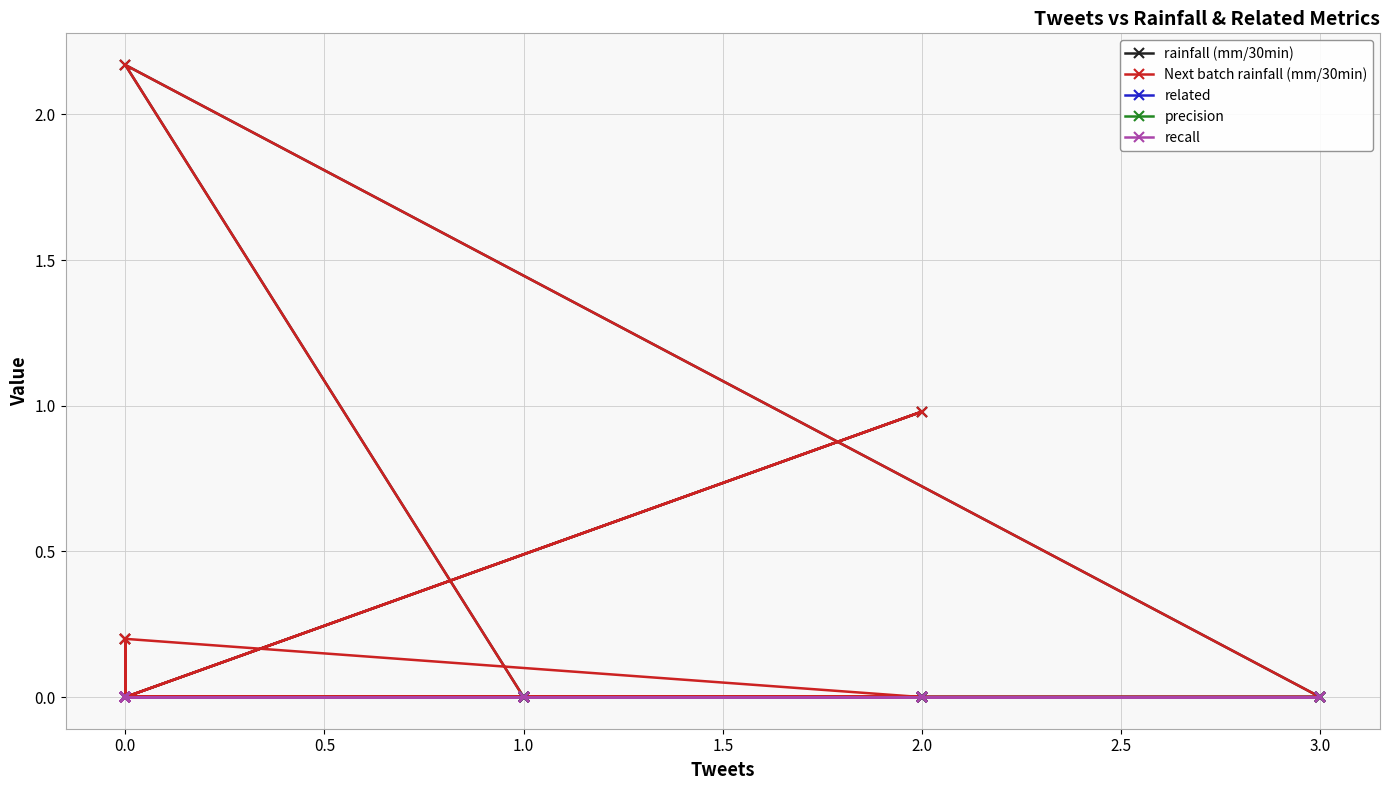

Is it true that recall equals 0.0 at 0.0?

True